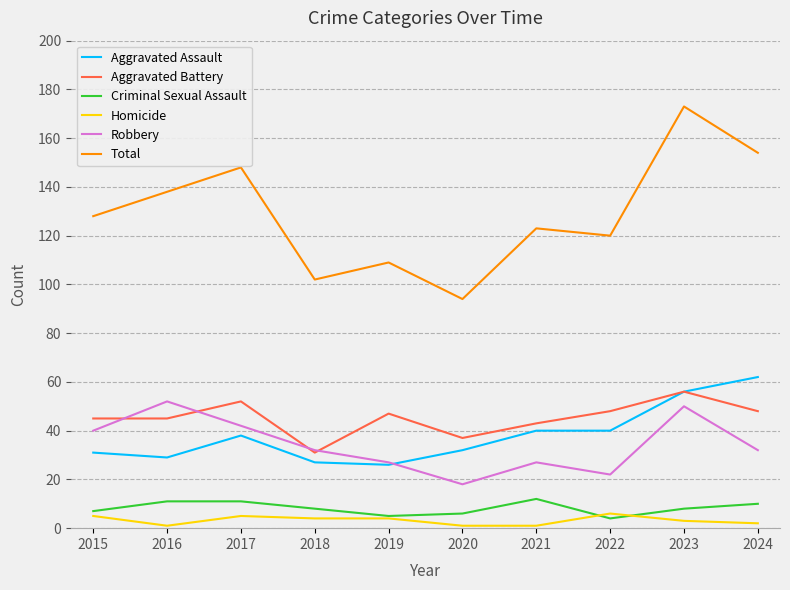

At which category is the sum across all series the highest?

2023